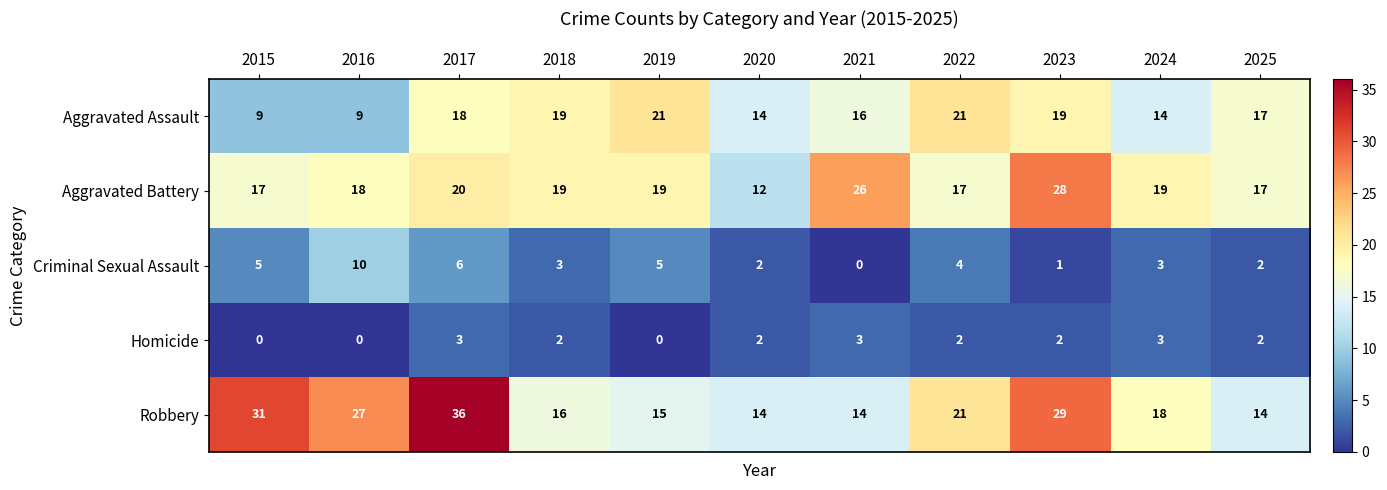

Count the number of data series in this chart.

5